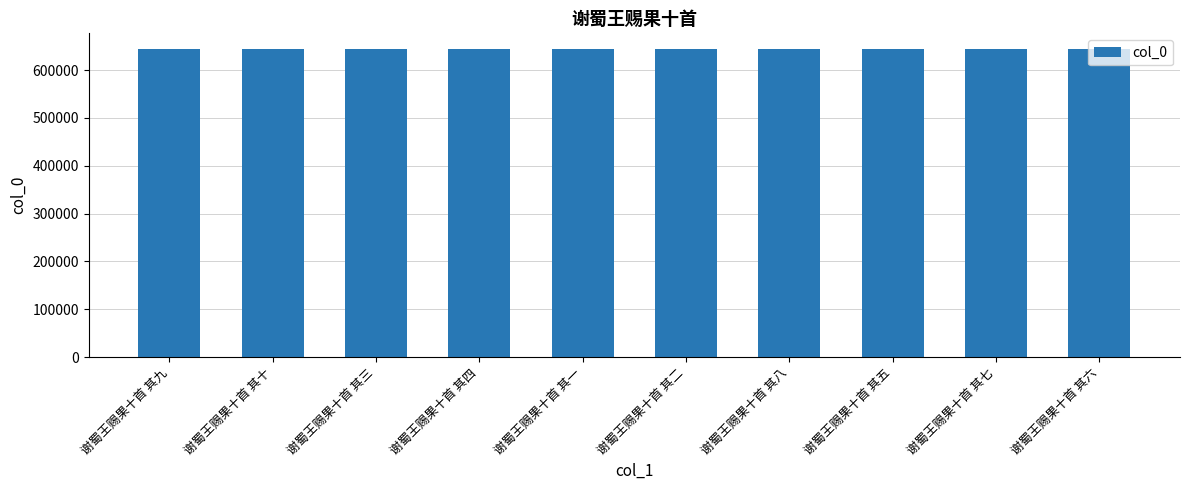

Is it true that the value at 谢蜀王赐果十首 其八 is 644852?

True